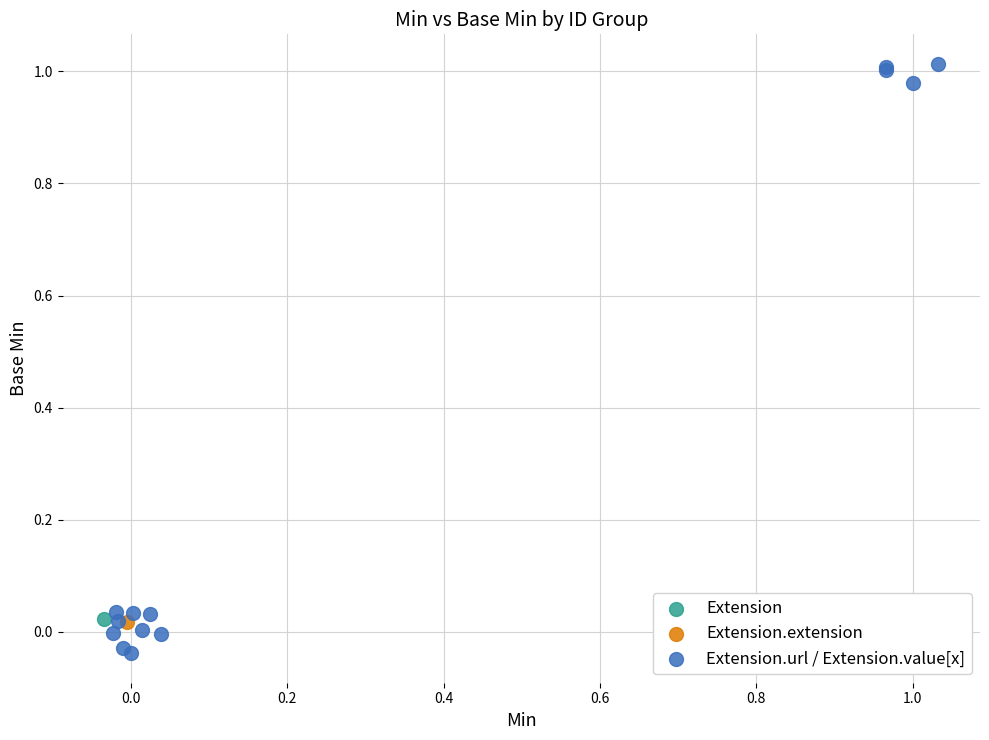

What are all the series names shown in the legend?

Extension, Extension.extension, Extension.url / Extension.value[x]